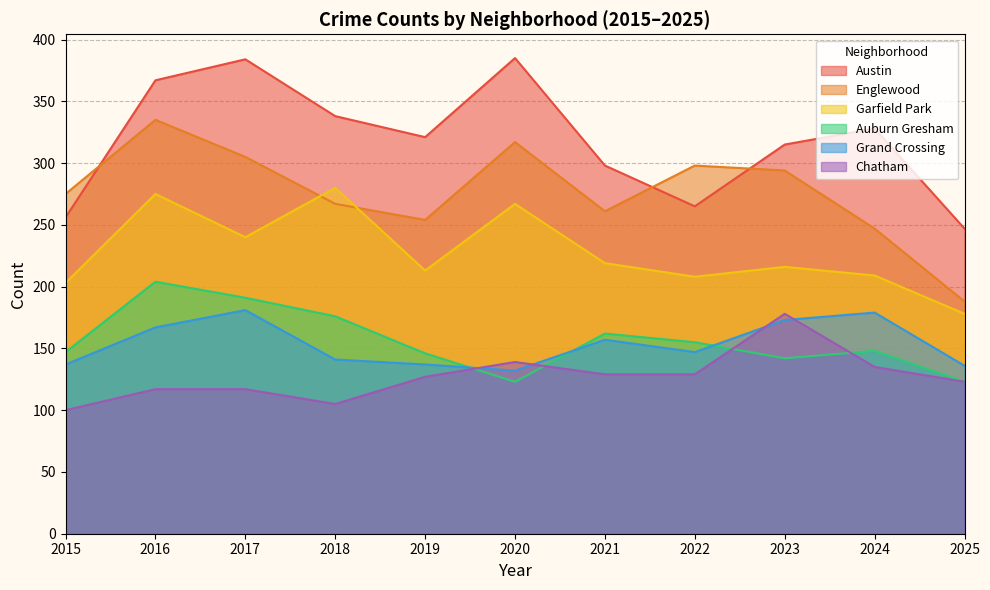

What is the spread (max minus min) of values at 2017?

267